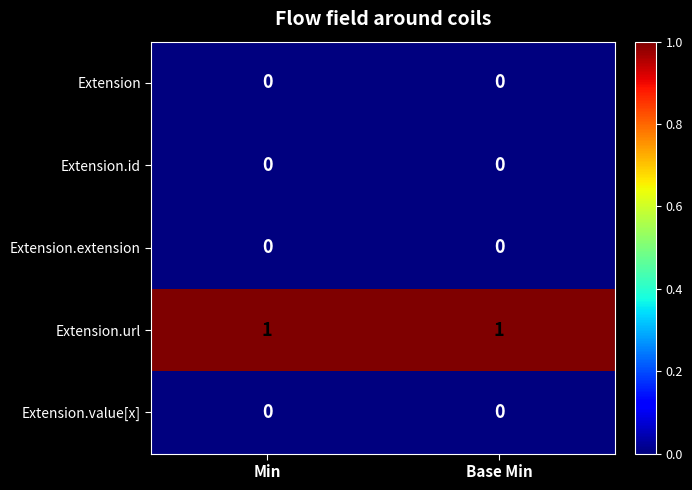

True or false: Extension has a value of 0 at Base Min.

True